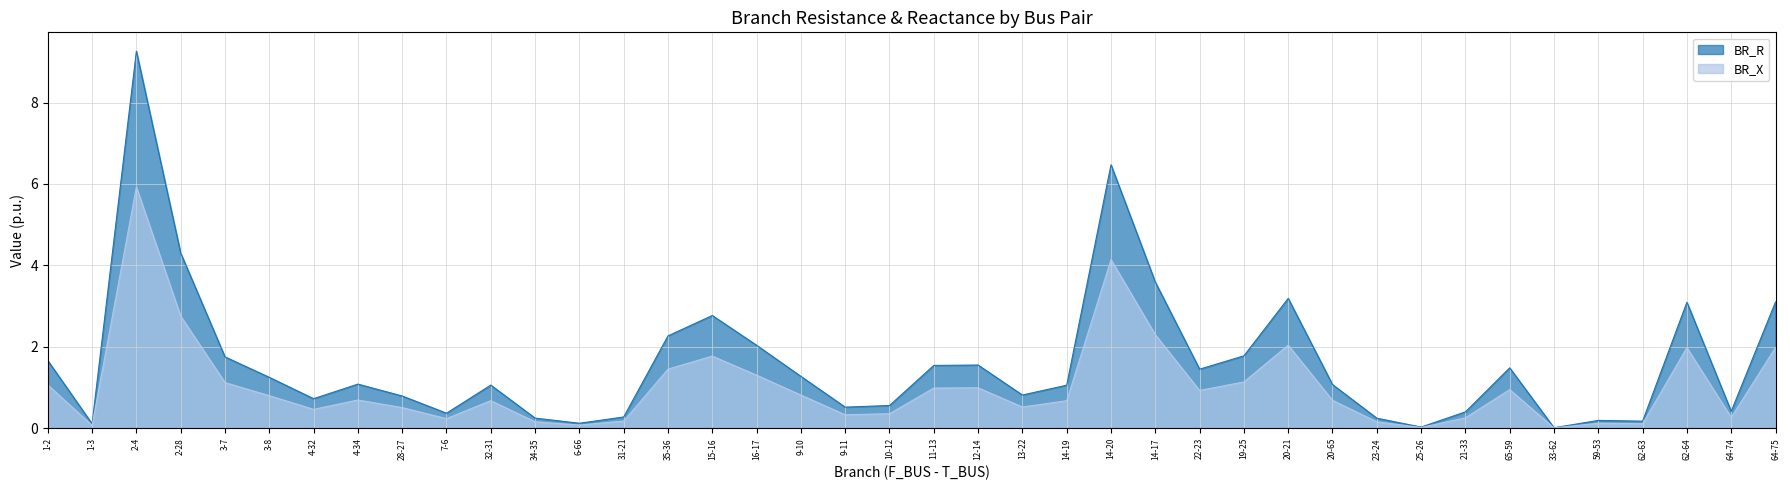

The value at 14-20 is 2.9. True or false?

False